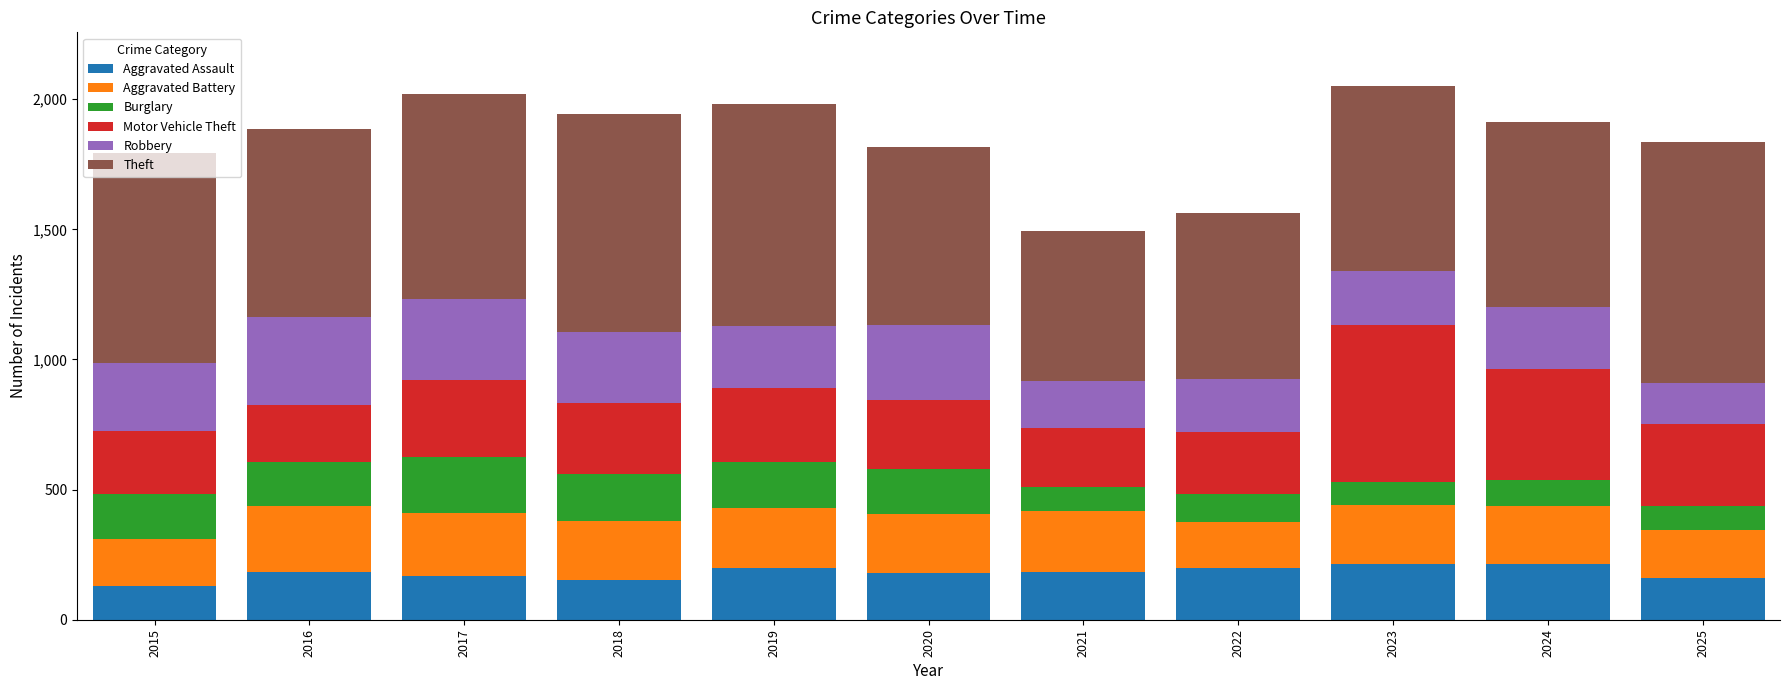

The Aggravated Assault series shows 146 at 2024. True or false?

False